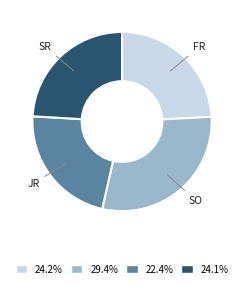

Is 24.1% the majority of the pie?

No